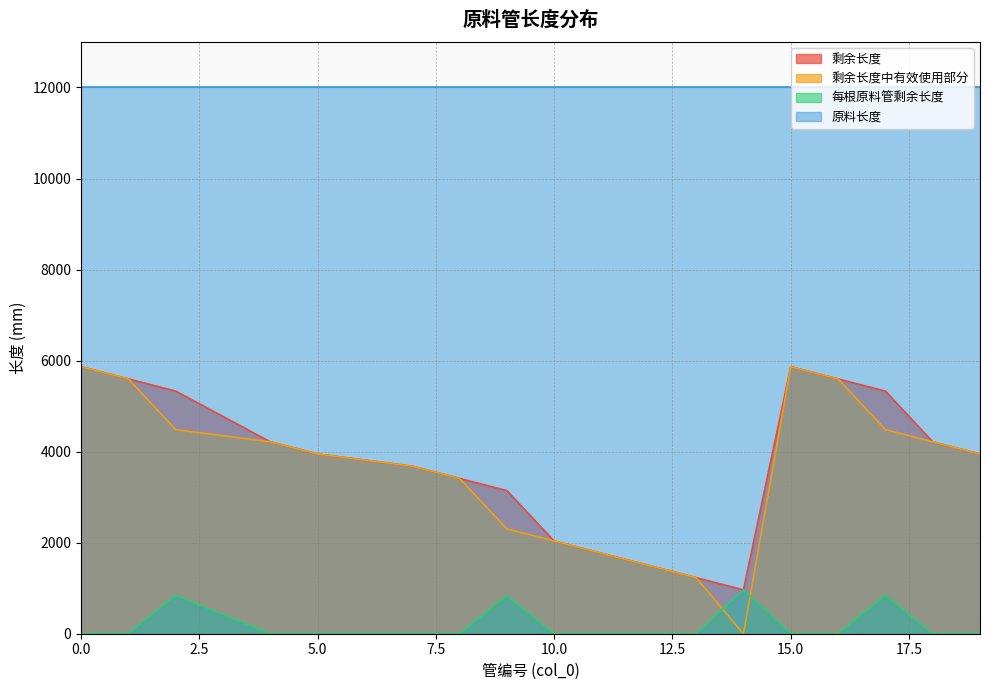

How many series are shown in this chart?

4